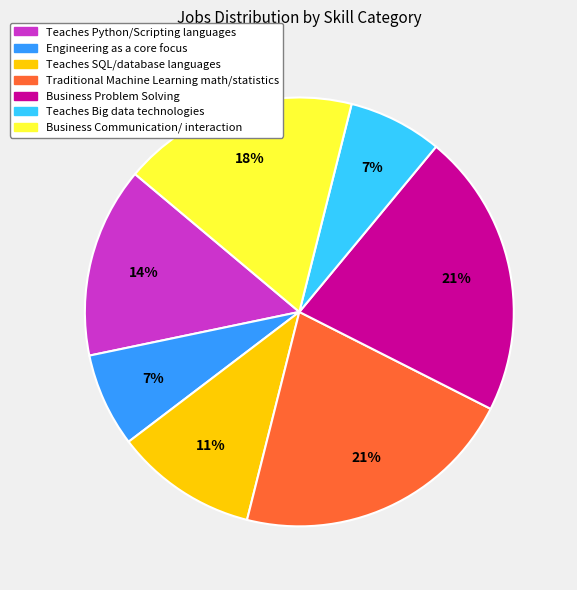

Does any single category account for the majority?

No